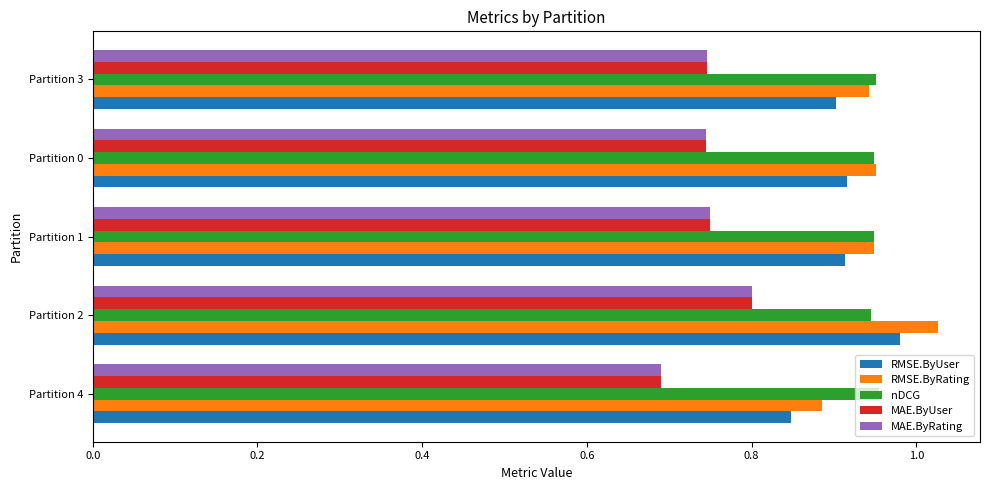

How many categories are shown in the chart?

5